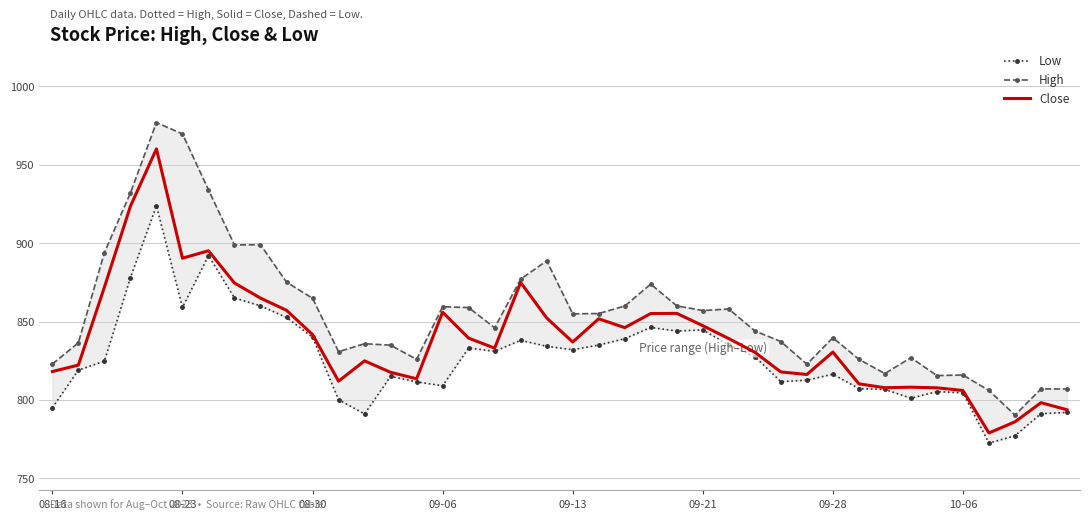

What is the difference between the second highest and second lowest values in the High series?

163.7